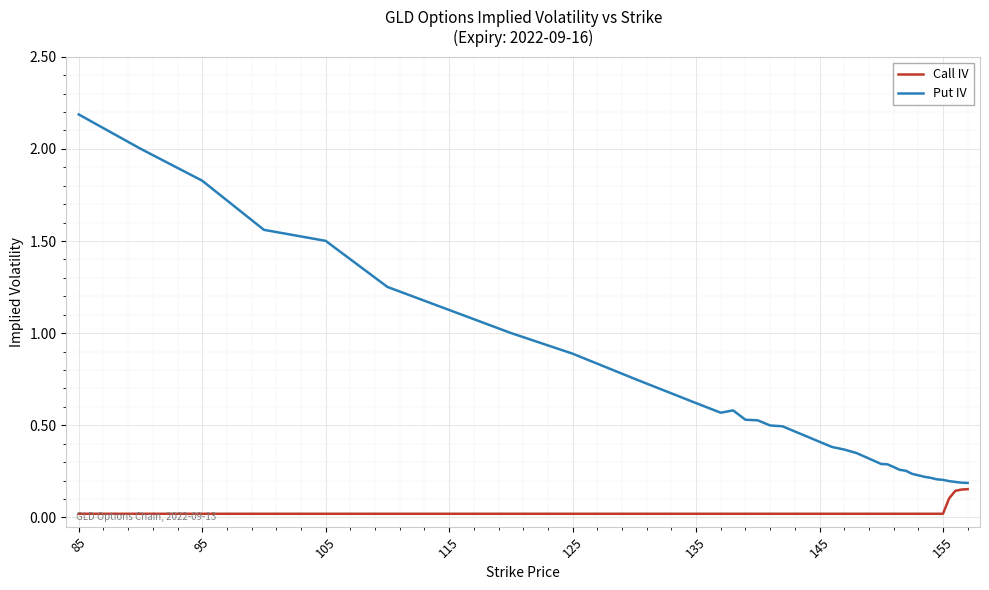

What is the maximum value shown in the chart?

2.2